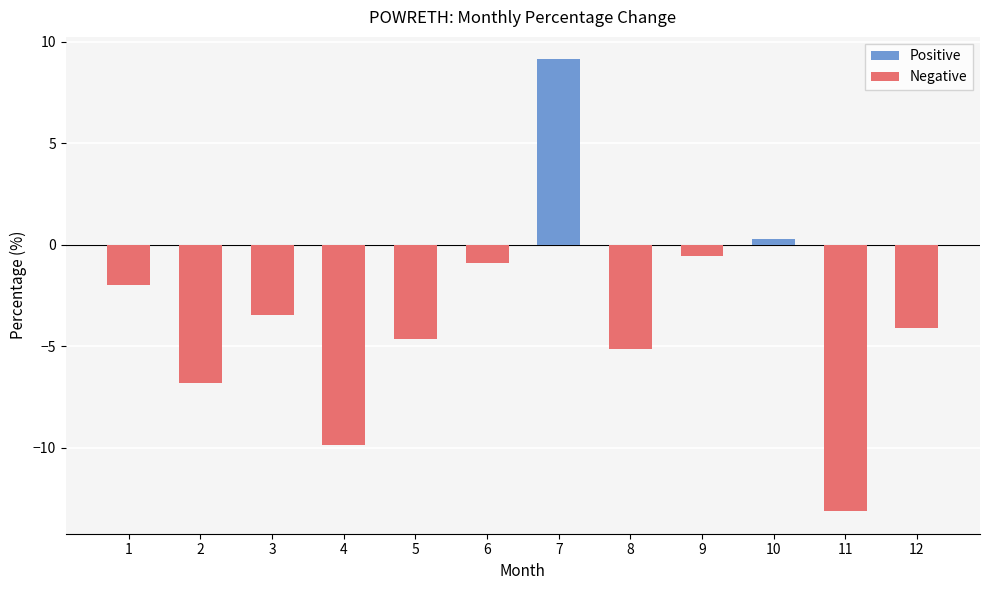

How many data points are above -3?

5